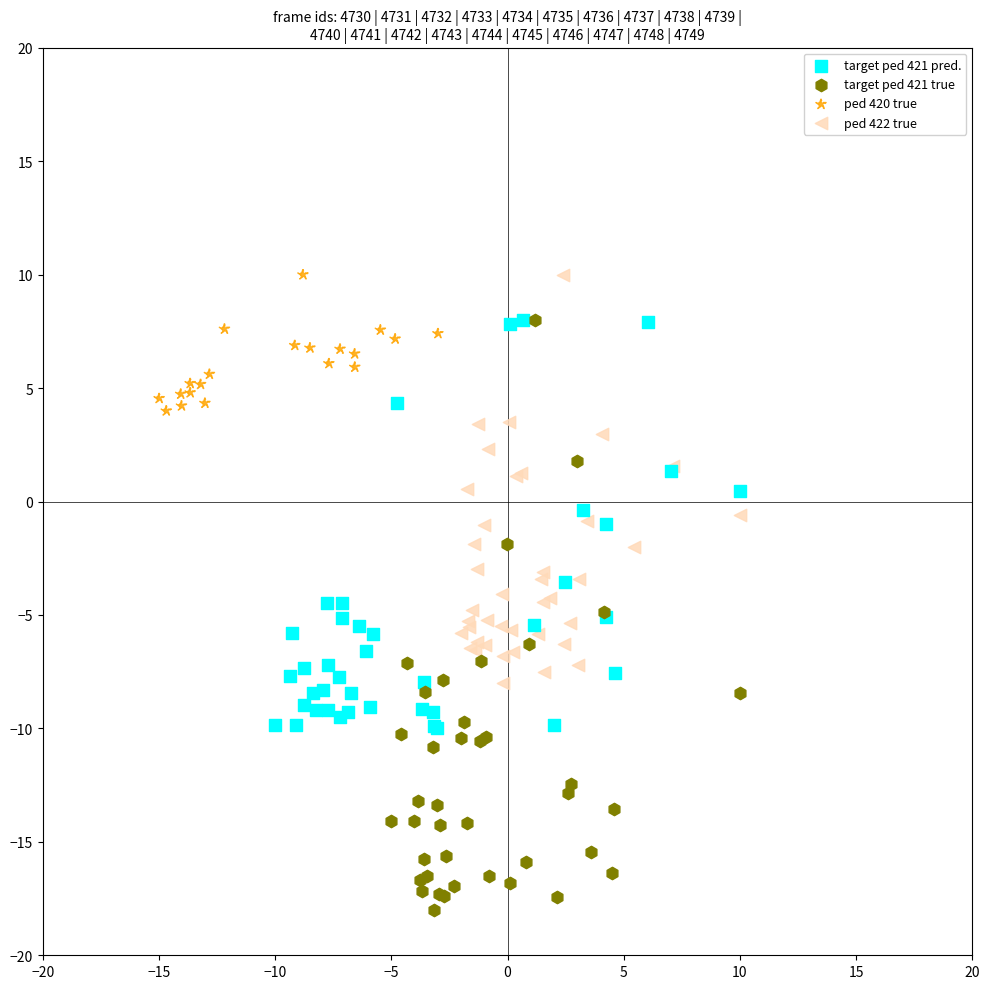

Which series has the largest Y range (max minus min)?

target ped 421 true